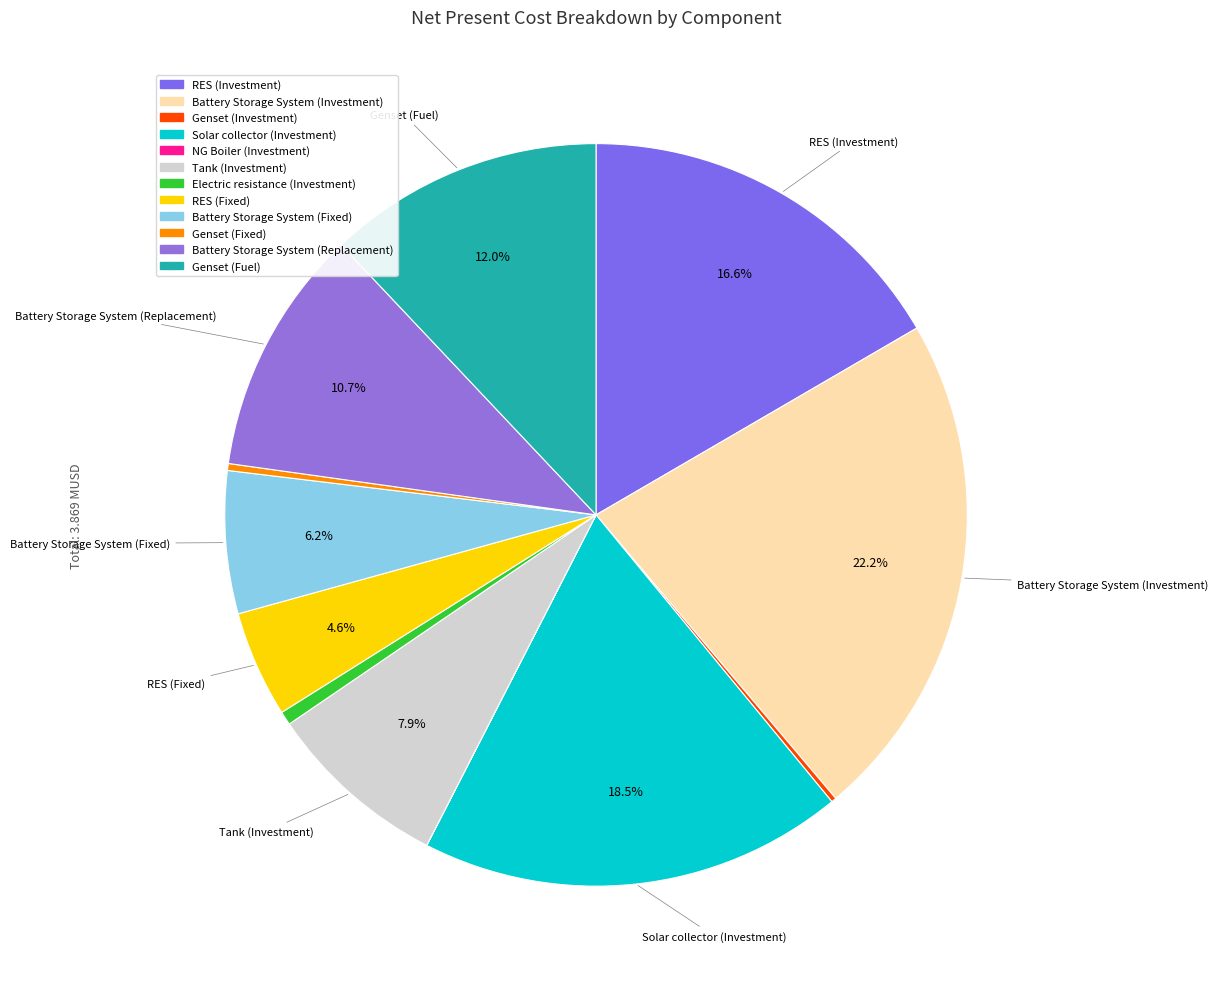

What percentage do Electric resistance (Investment) and Tank (Investment) together represent?

8.5%